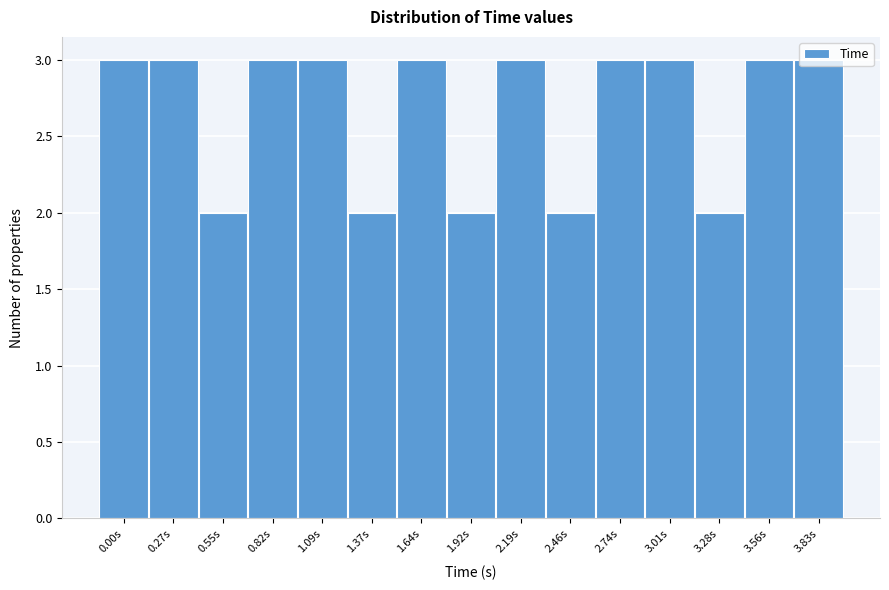

What is the label of the 2nd bar from the right?

3.56s